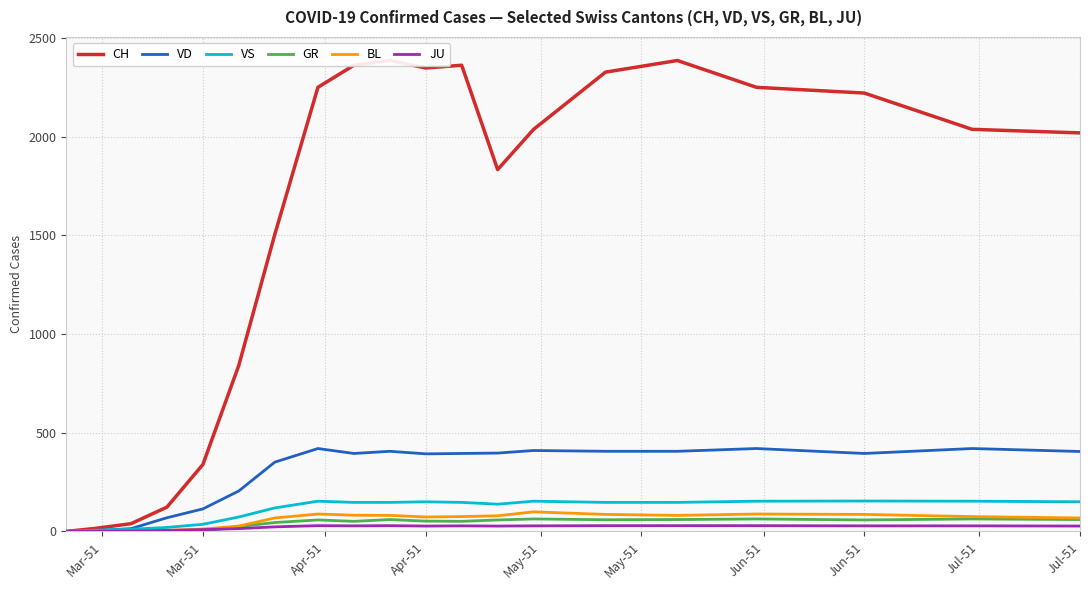

Is it true that BL equals 12 at Mar-51?

True